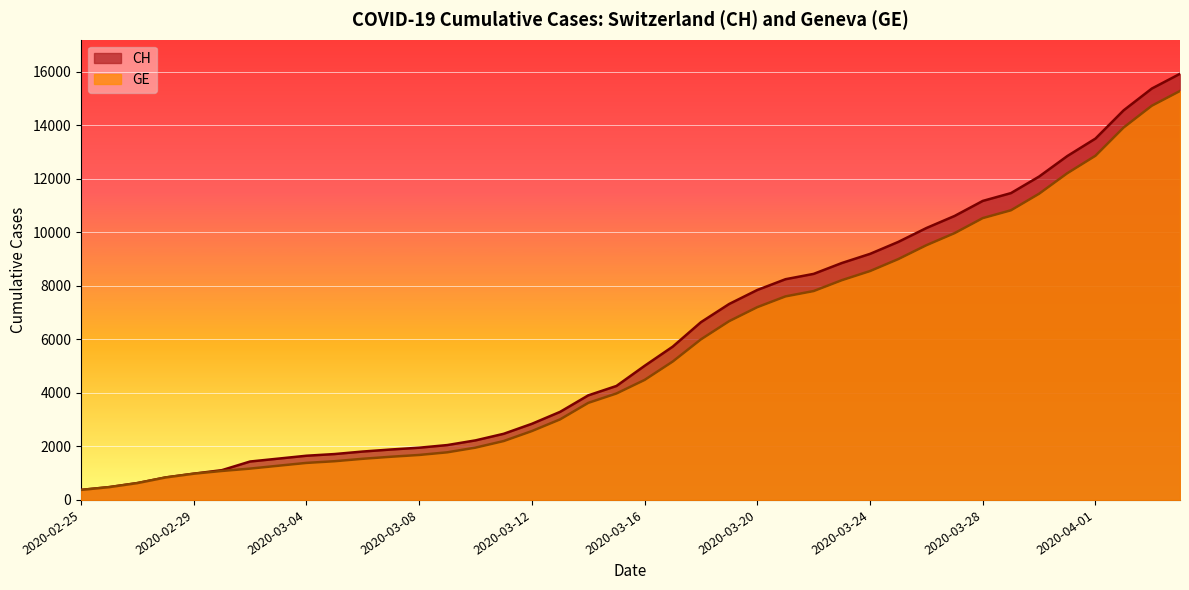

Is the value of GE at 2020-03-03 greater than the value of CH at 2020-03-04?

No